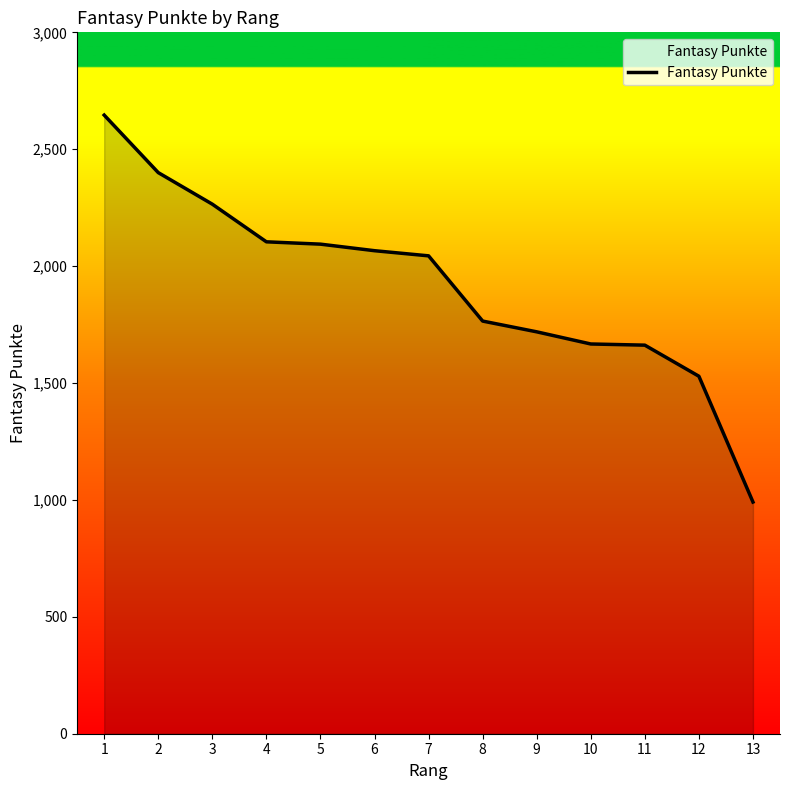

What is the change in value from 1 to 2?

-246